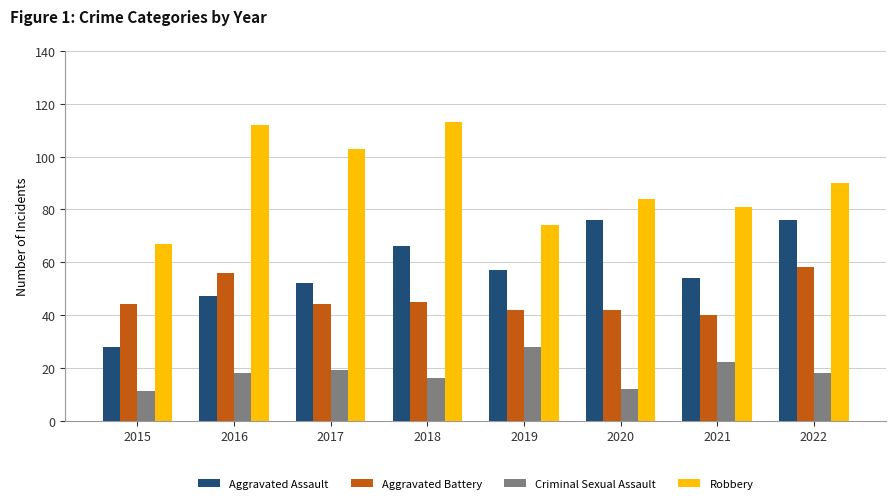

The value of Robbery at 2018 is 113. True or false?

True